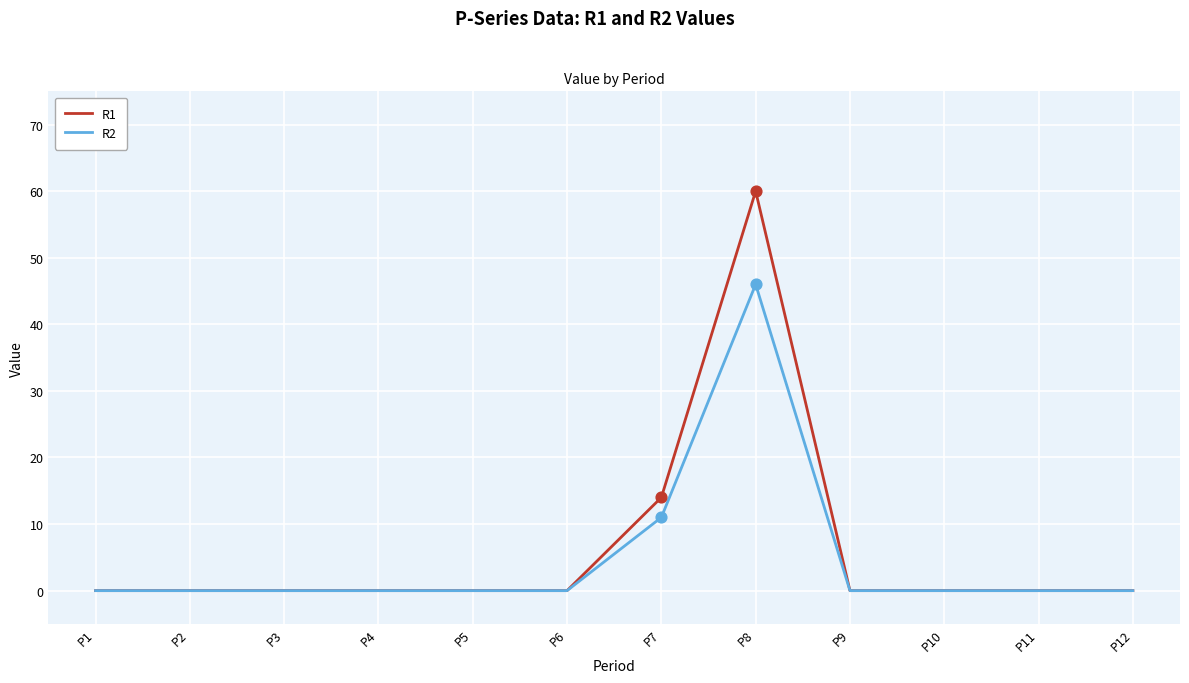

Between P8 and P11, which series saw the biggest shift?

R1